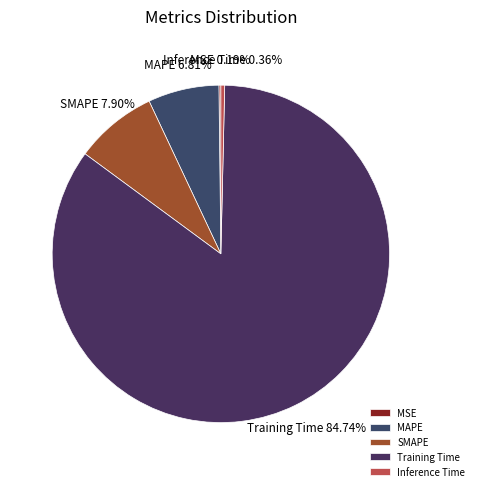

Is it true that SMAPE is 8% of the pie?

True